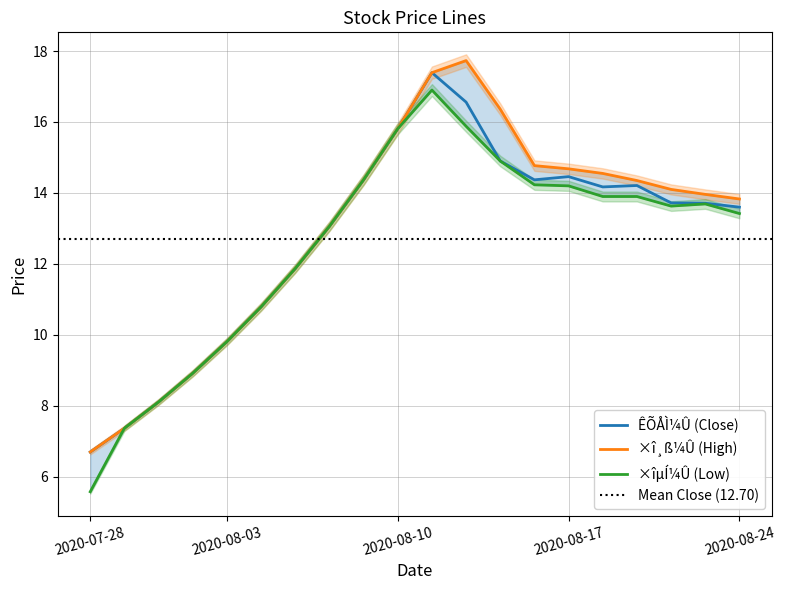

List the labels in order of ×î¸ß¼Û value, largest first.

2020-08-12, 2020-08-11, 2020-08-13, 2020-08-10, 2020-08-14, 2020-08-17, 2020-08-18, 2020-08-07, 2020-08-19, 2020-08-20, 2020-08-21, 2020-08-24, 2020-08-06, 2020-08-05, 2020-08-04, 2020-08-03, 2020-07-31, 2020-07-30, 2020-07-29, 2020-07-28